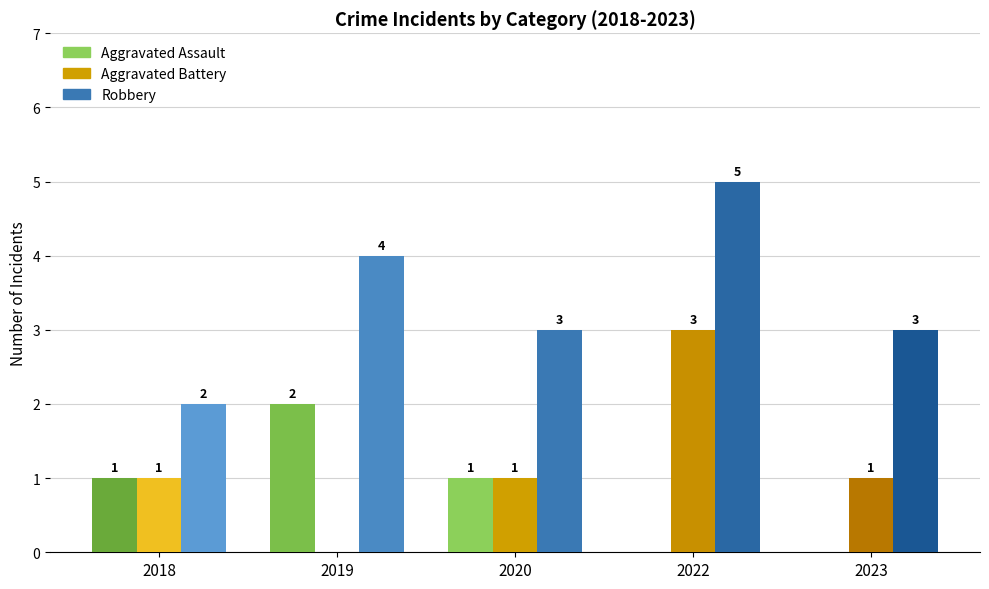

Between 2019 and 2020, which series saw the biggest shift?

Aggravated Assault